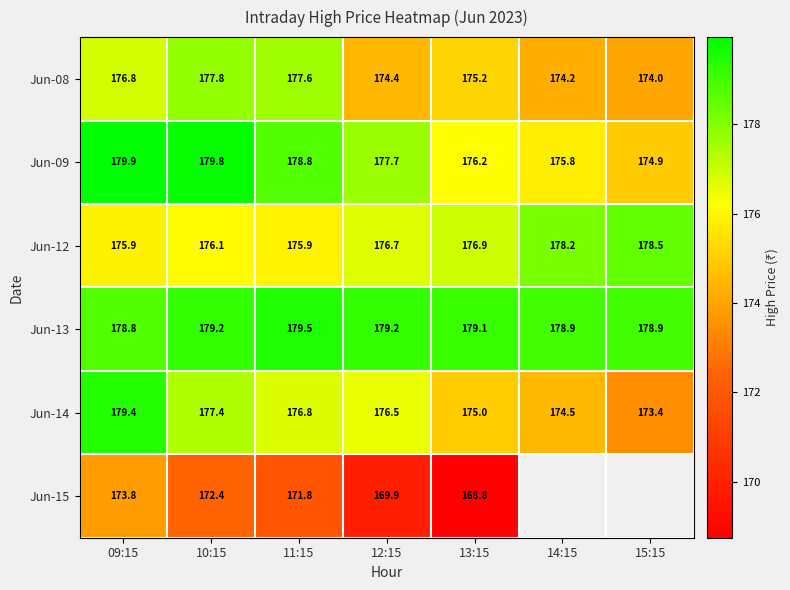

What is the smallest value displayed?

168.8